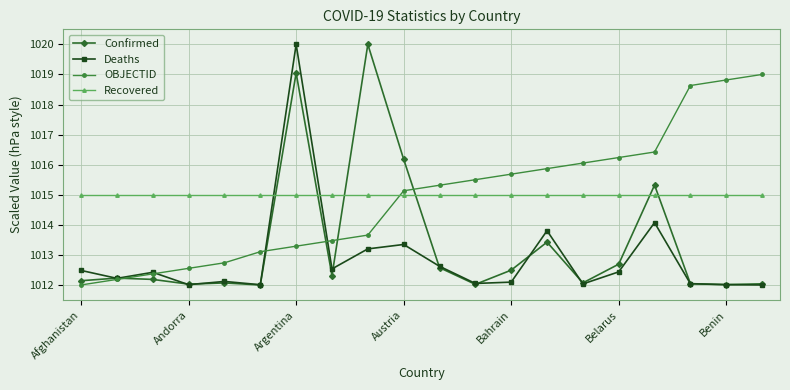

What is the value of the Confirmed point at the 9th from the left?

1020.0